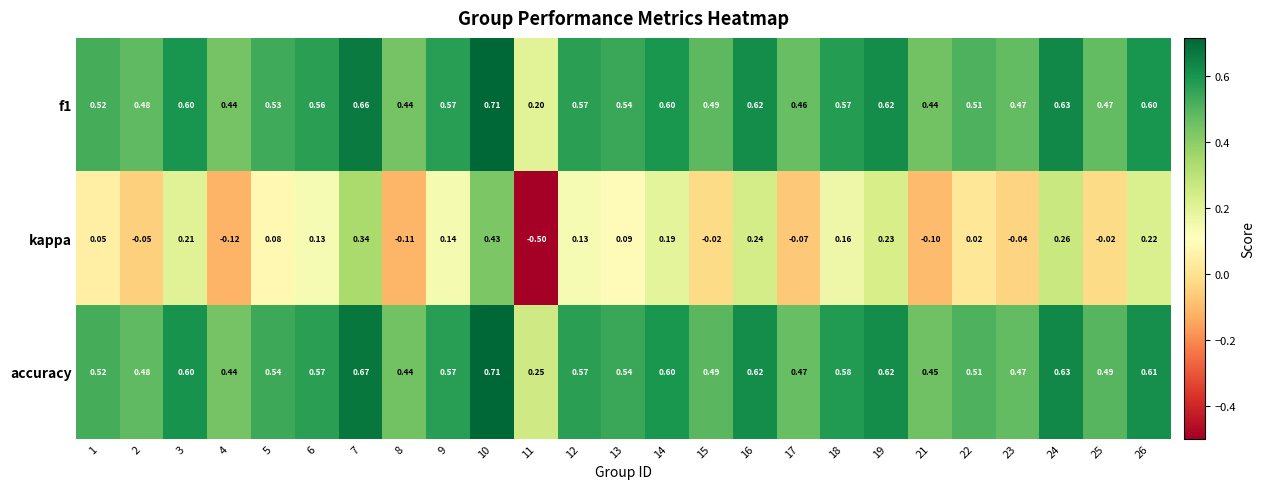

What is the minimum value shown in the chart?

-0.5